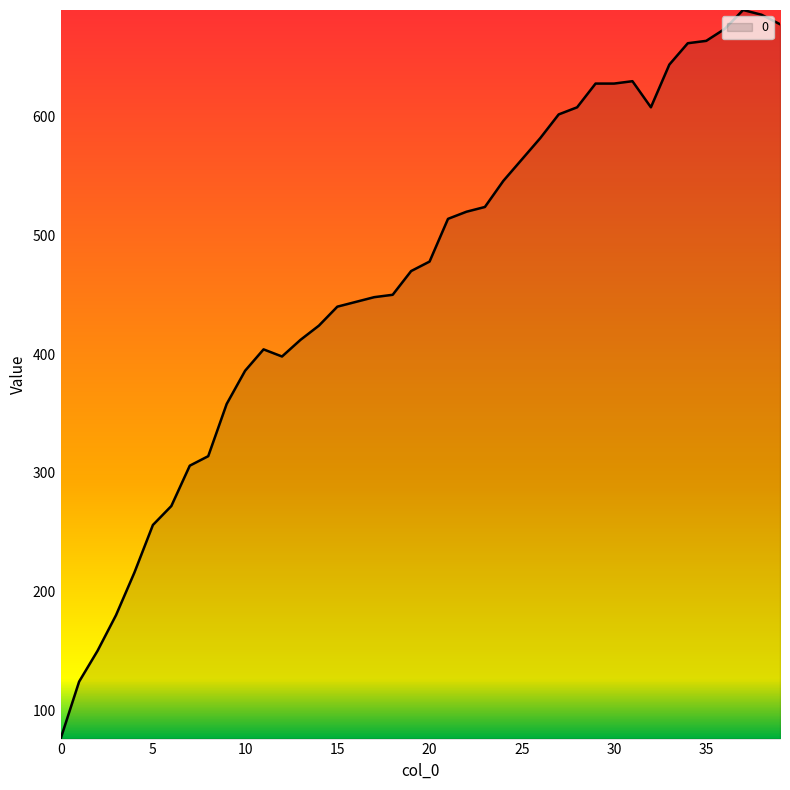

What is the difference between the maximum and minimum values?

614